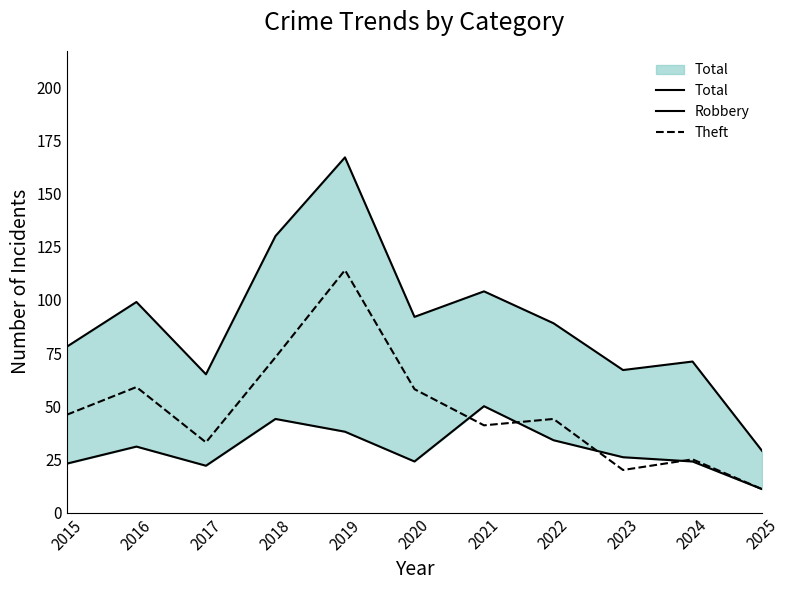

True or false: Total has more than 2 interior local peaks.

True